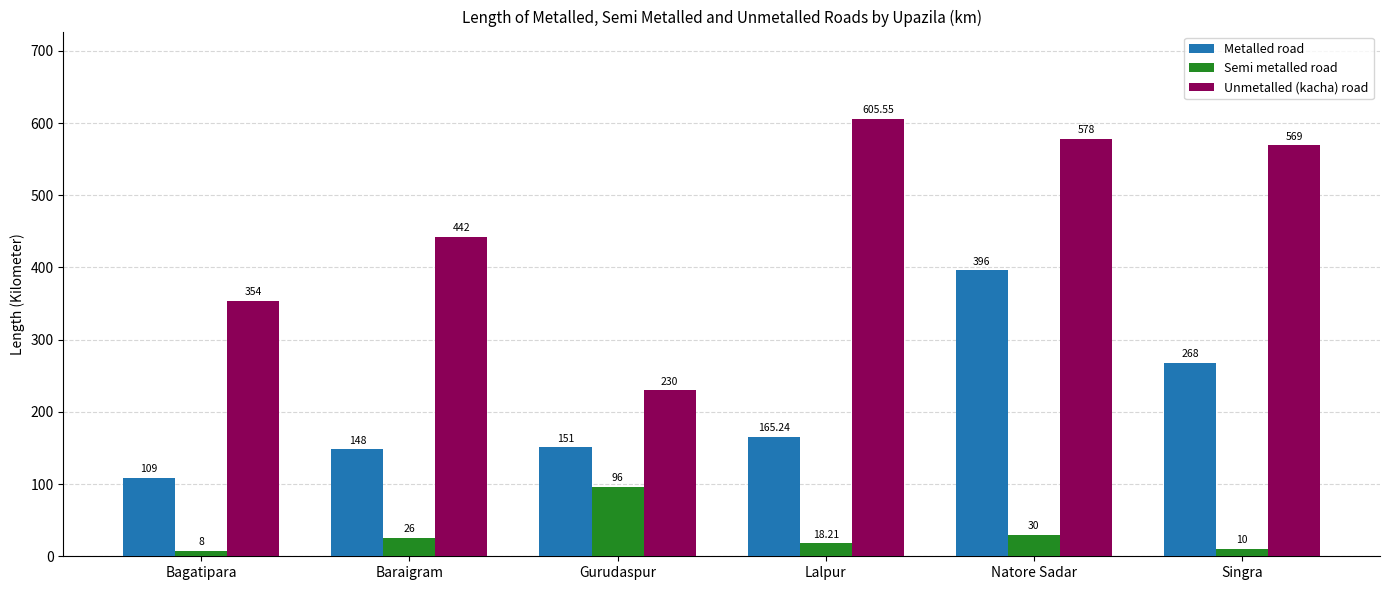

Is it true that Semi metalled road equals 96.0 at Gurudaspur?

True